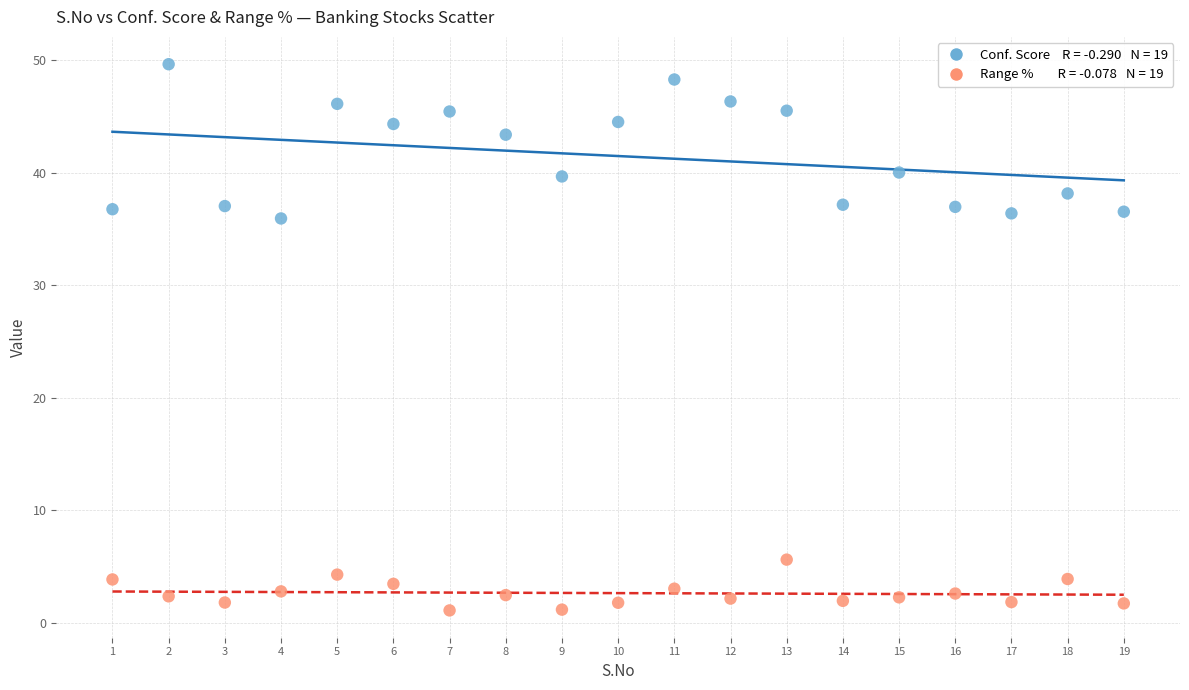

Across all data points, what is the range of X values (max minus min)?

18.0